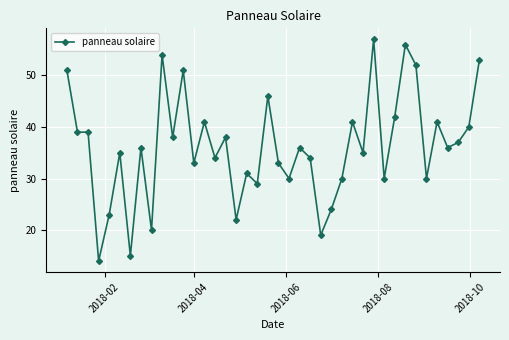

What is the average value?

36